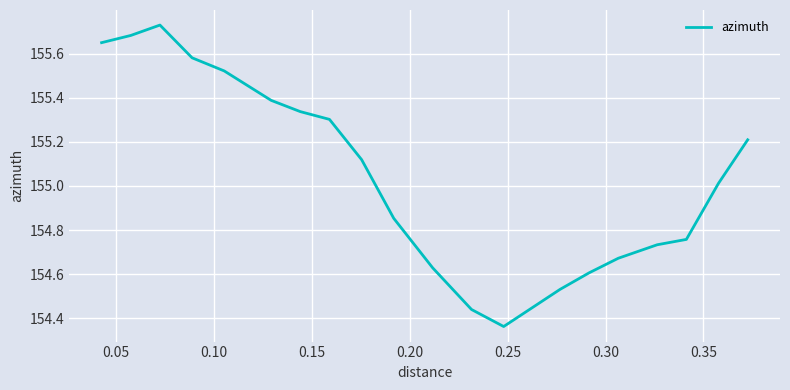

What is the difference between the maximum and minimum values?

1.4